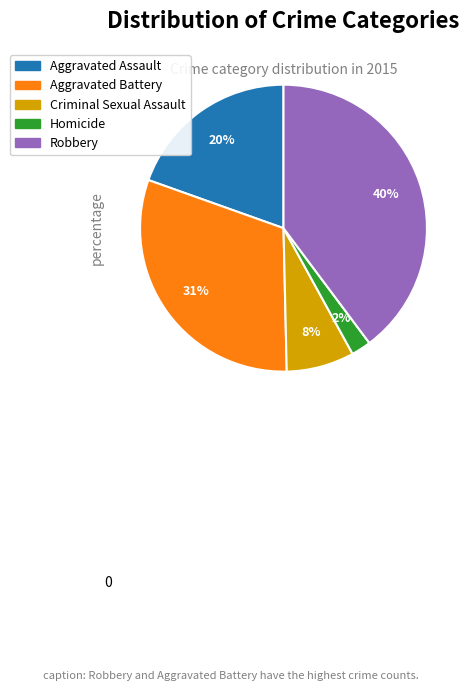

To the nearest percent, what is the difference between the Criminal Sexual Assault and Robbery slice percentages?

32%